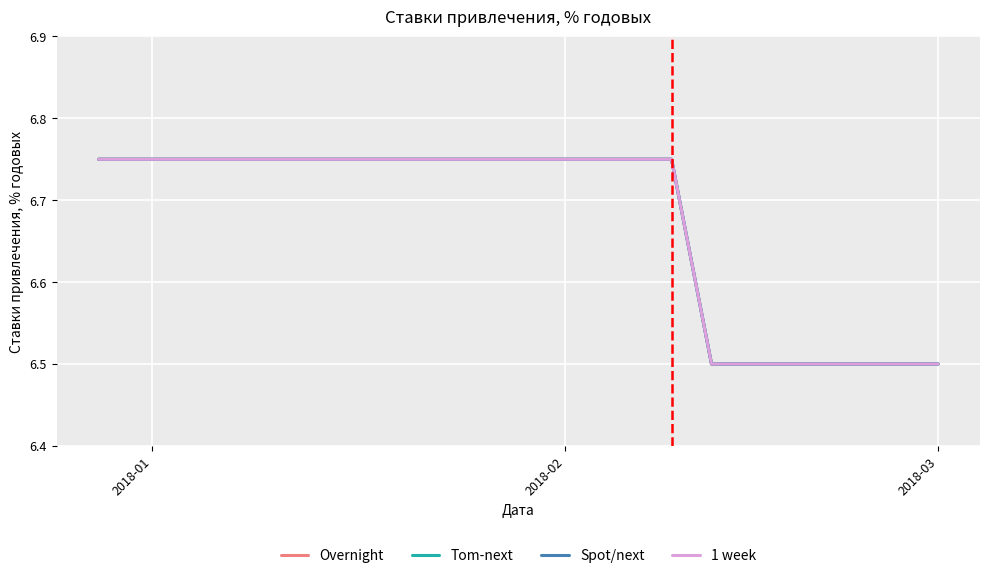

Does the chart have visible grid lines?

Yes